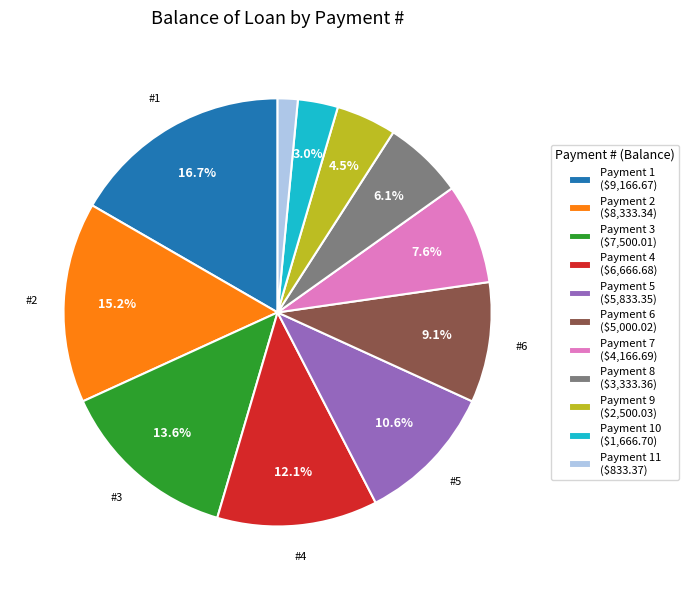

What portion of the pie excludes Payment 5 ($5,833.35)?

89.4%